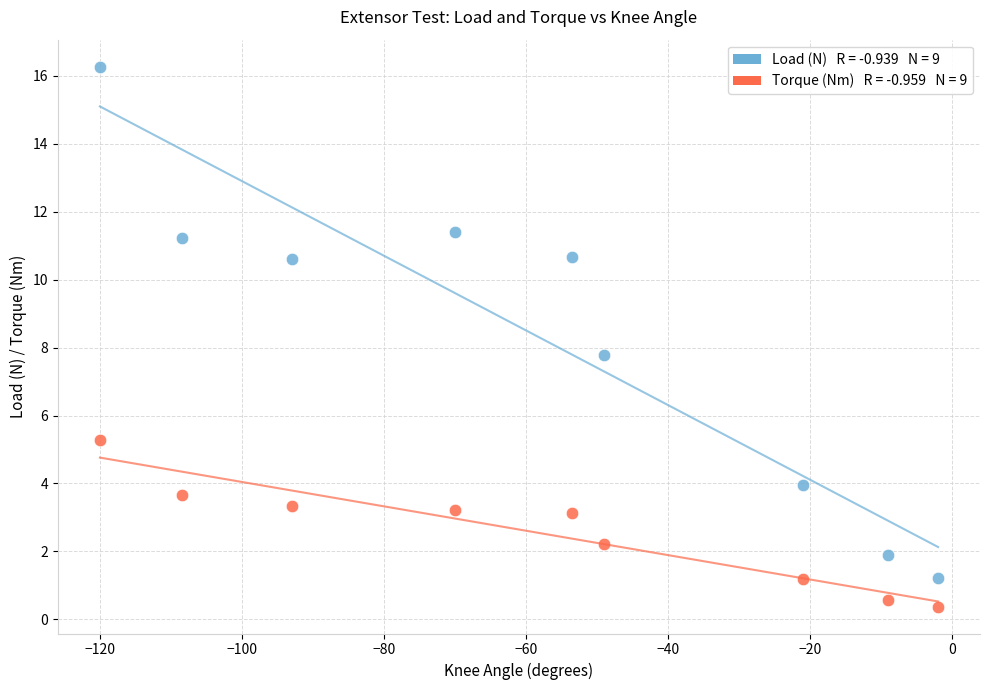

Across all series, what Y value is closest to 8?

7.8